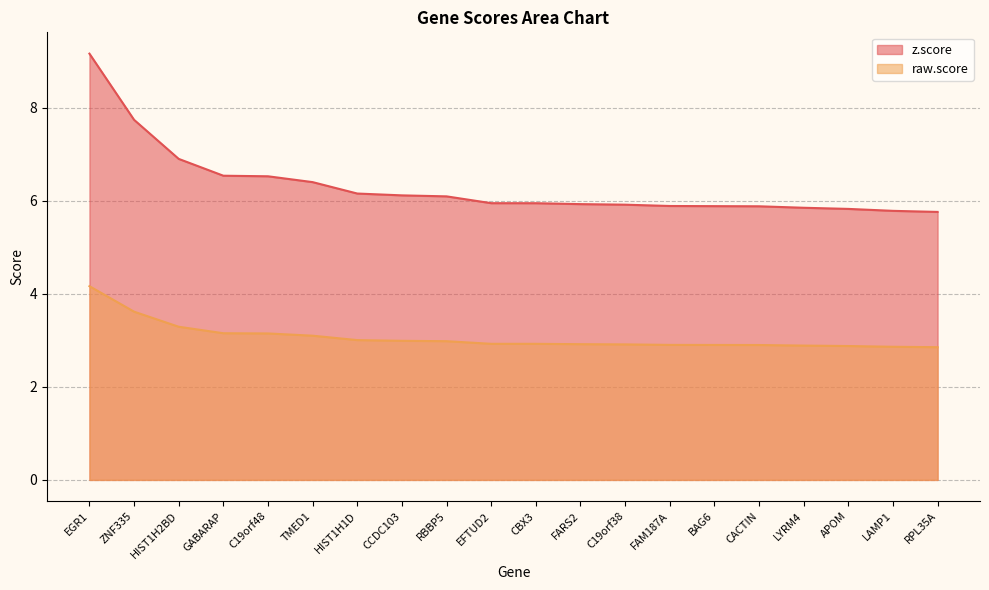

What is the sum of the raw.score values at C19orf38 and EFTUD2?

5.8